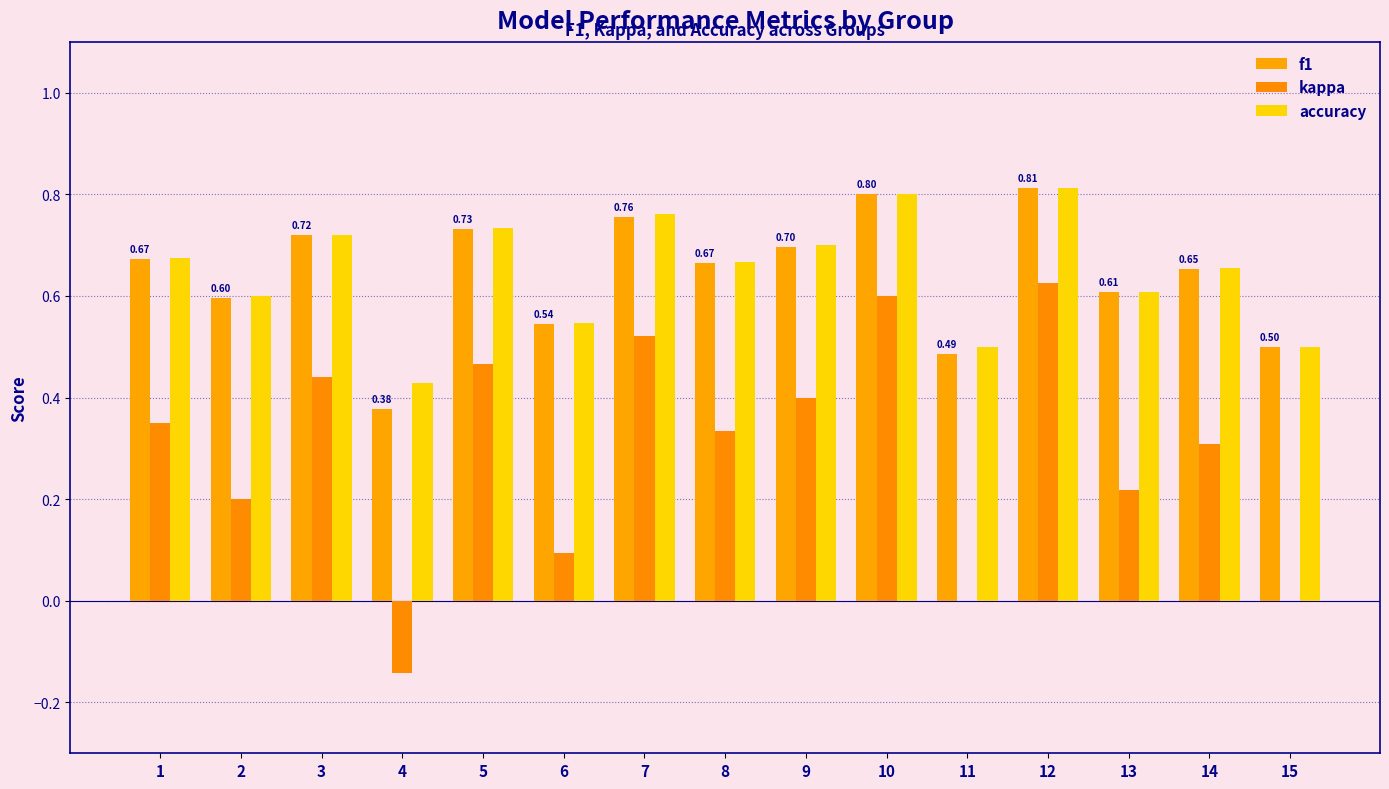

Count the number of categories in the chart.

15